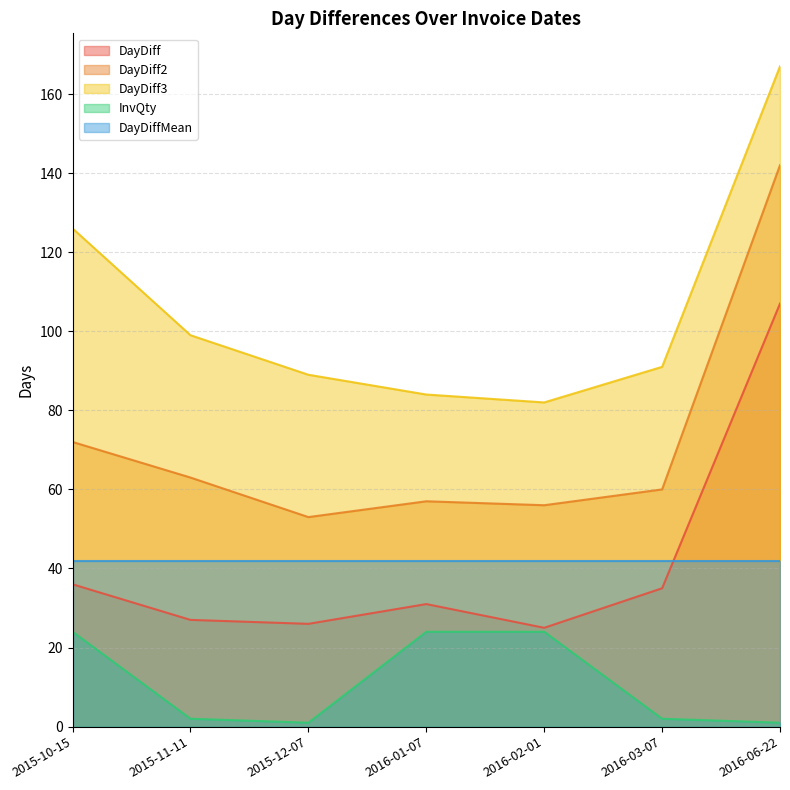

Rank the categories by DayDiff3 value from lowest to highest.

2016-02-01, 2016-01-07, 2015-12-07, 2016-03-07, 2015-11-11, 2015-10-15, 2016-06-22